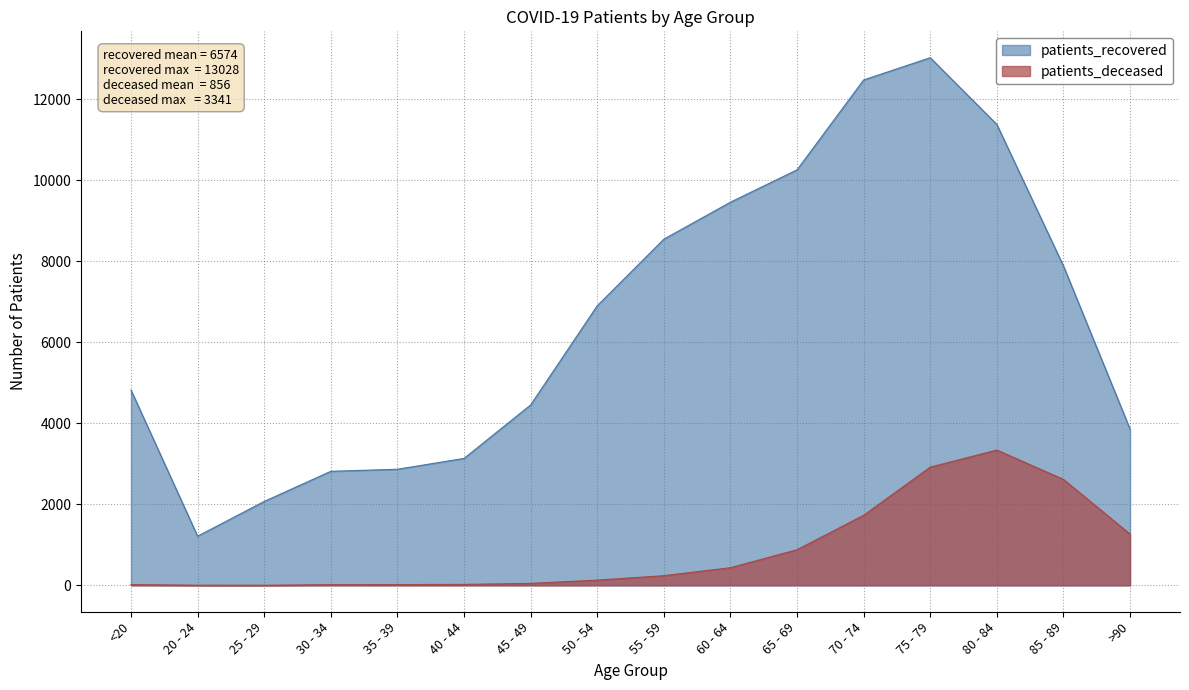

What is the value of the patients_deceased point at the 6th from the left?

24